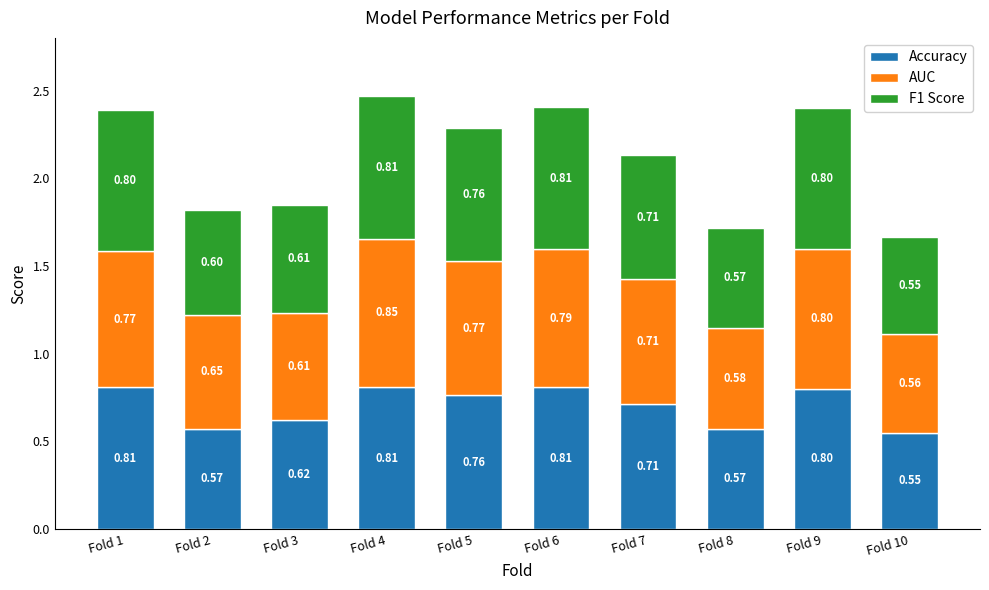

At which label is Accuracy closest to 0?

Fold 10